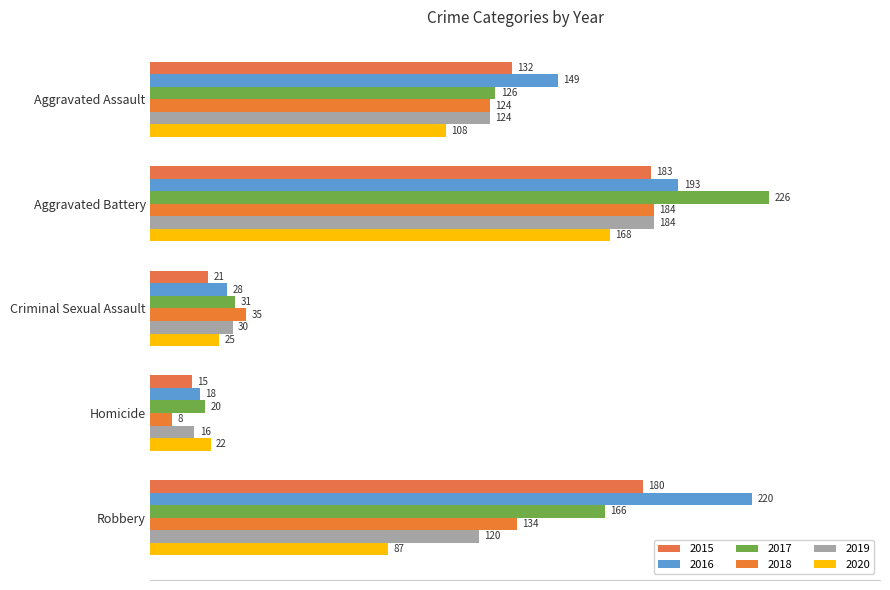

True or false: 2018 has a value of 184 at Aggravated Battery.

True